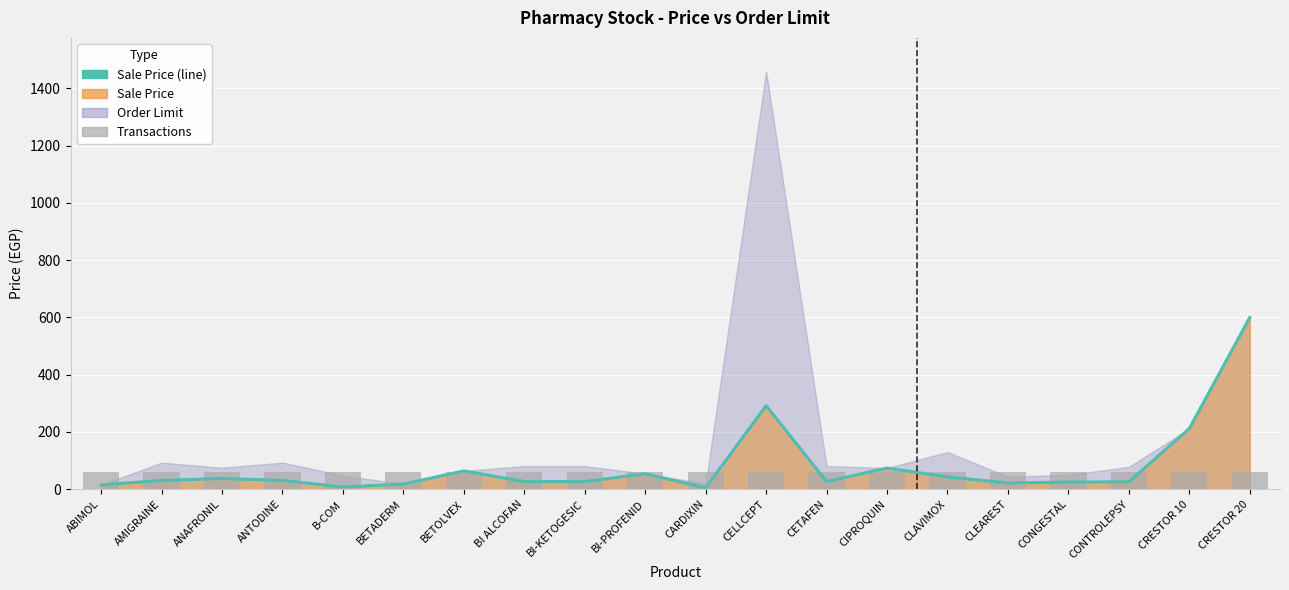

What is the spread (max minus min) of values at BI ALCOFAN?

31.7